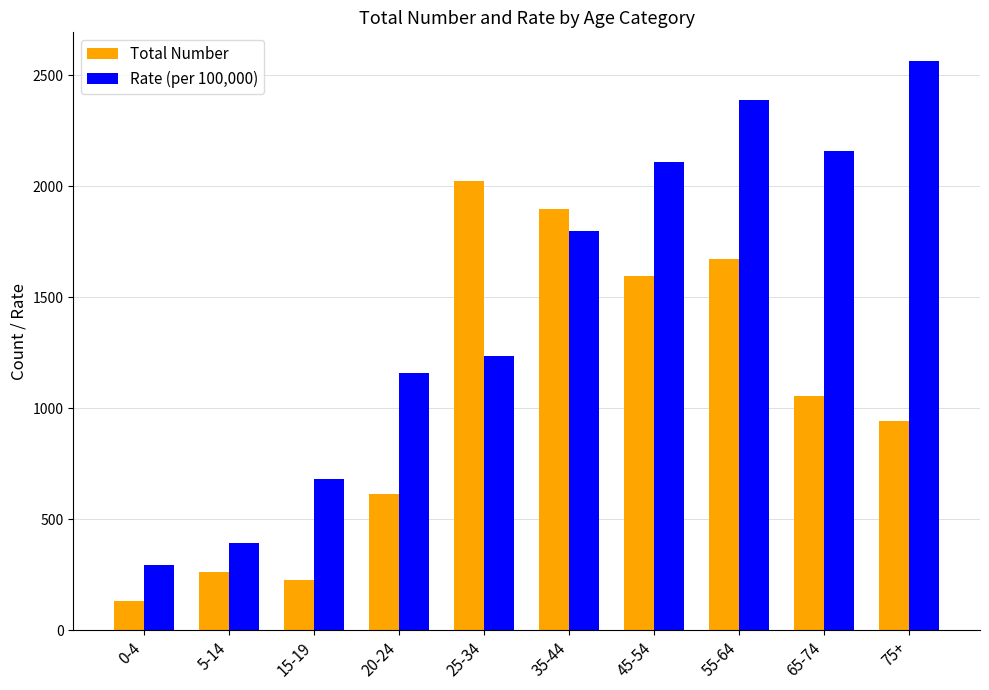

What is the total value across all series at 35-44?

3694.5